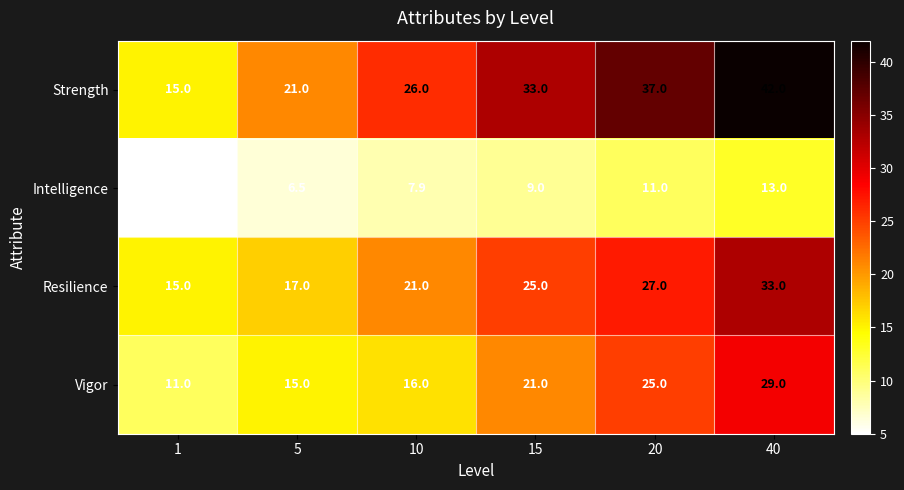

Count the number of data series in this chart.

4